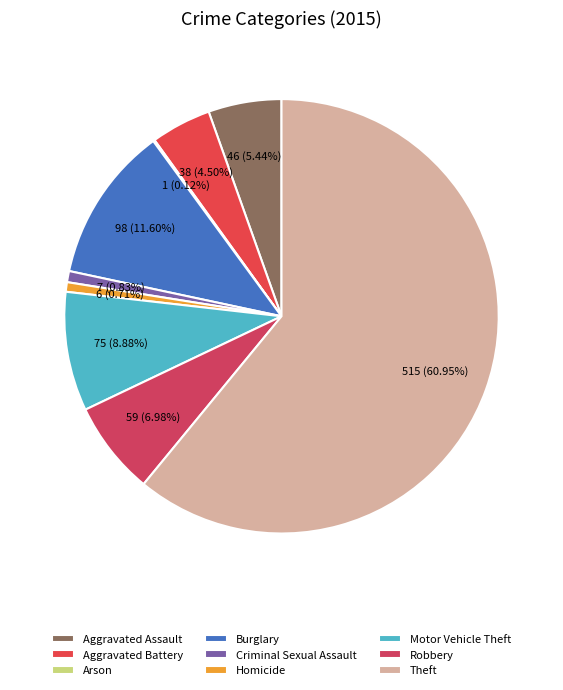

Rank the categories by value from highest to lowest.

Theft, Burglary, Motor Vehicle Theft, Robbery, Aggravated Assault, Aggravated Battery, Criminal Sexual Assault, Homicide, Arson